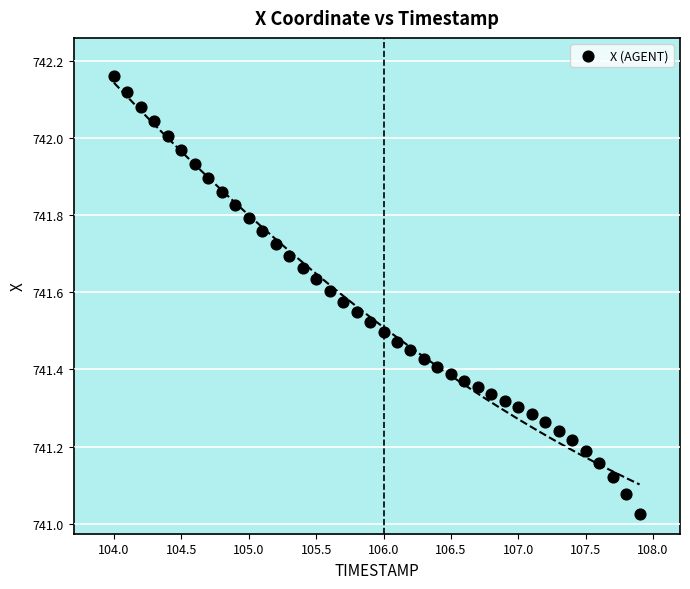

What is the range of X values (max minus min)?

3.9